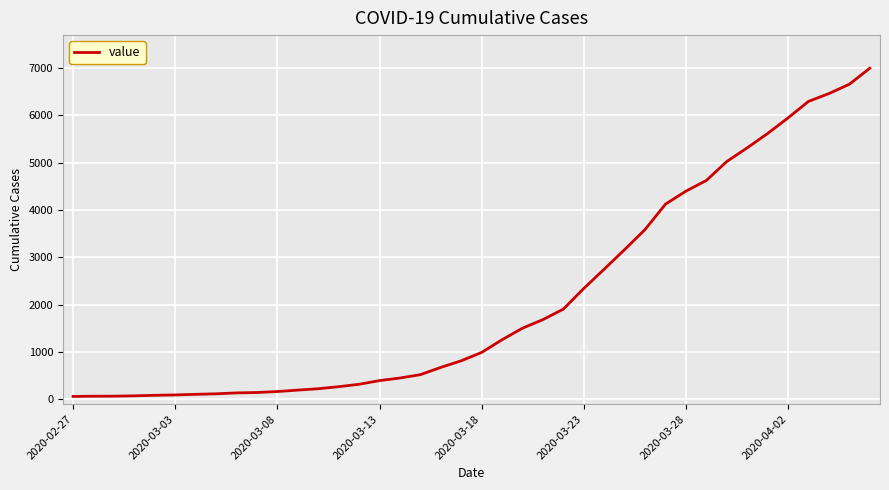

What is the difference between the maximum and minimum values?

6931